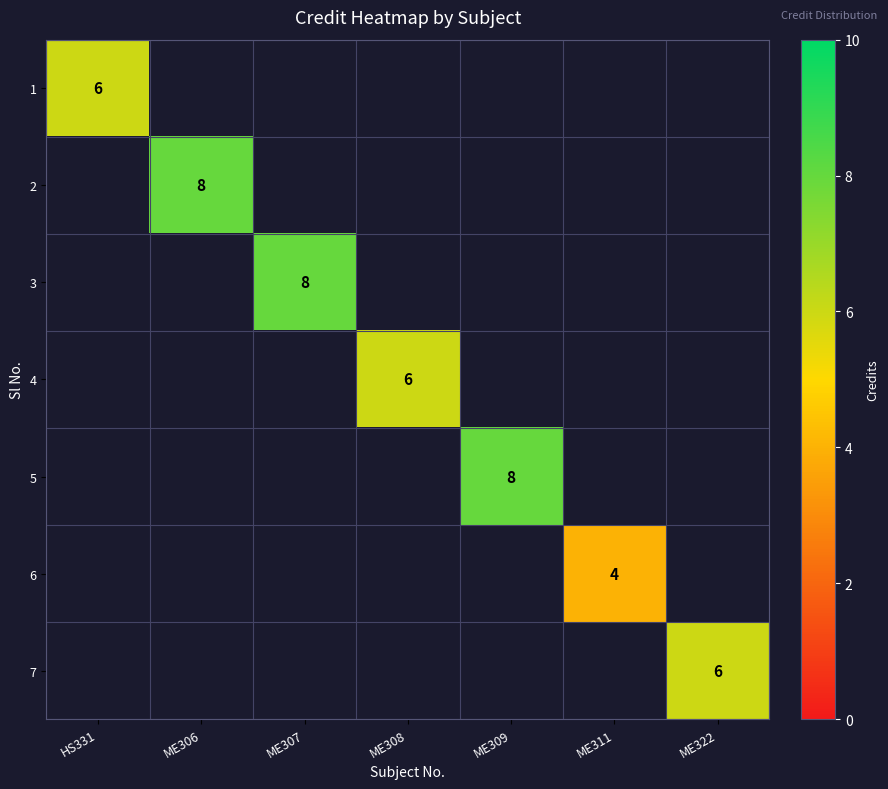

Is it true that 1 equals 6 at HS331?

True